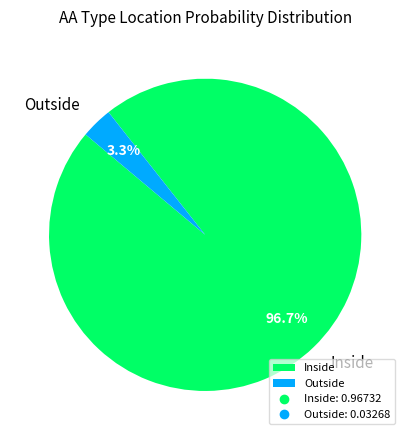

How many slices are in this pie chart?

2